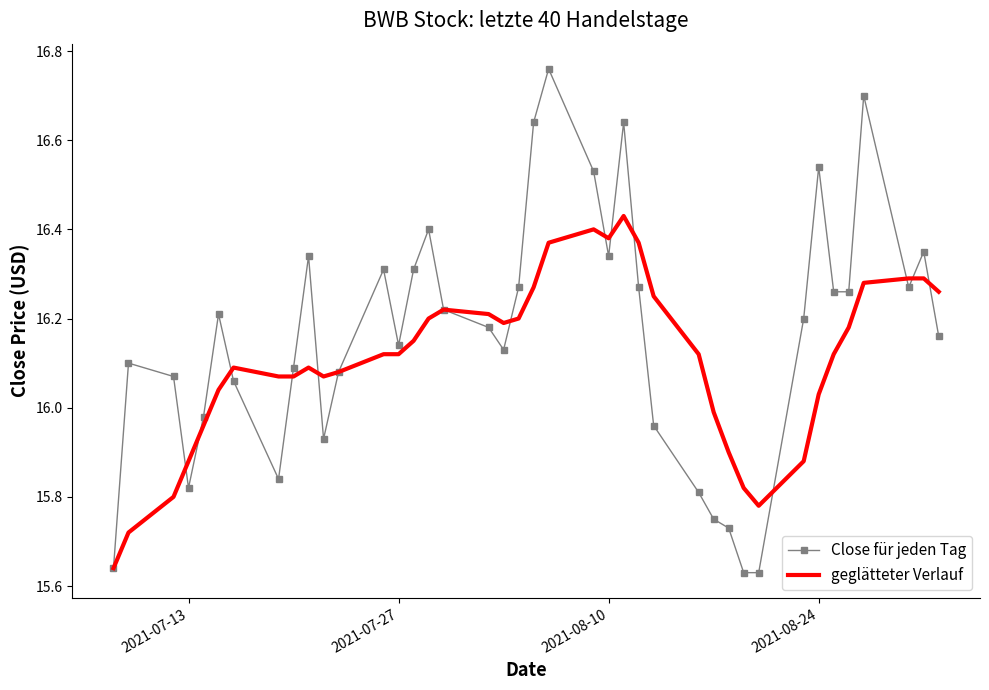

True or false: geglätteter Verlauf has more than 1 points higher than both neighbors.

True